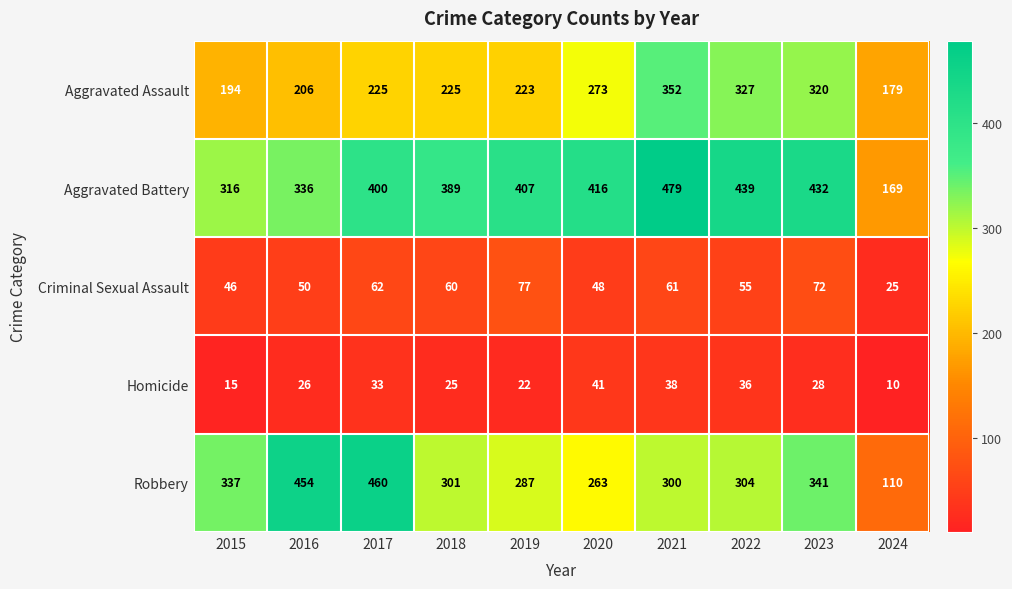

Is it true that Aggravated Assault equals 79 at 2022?

False